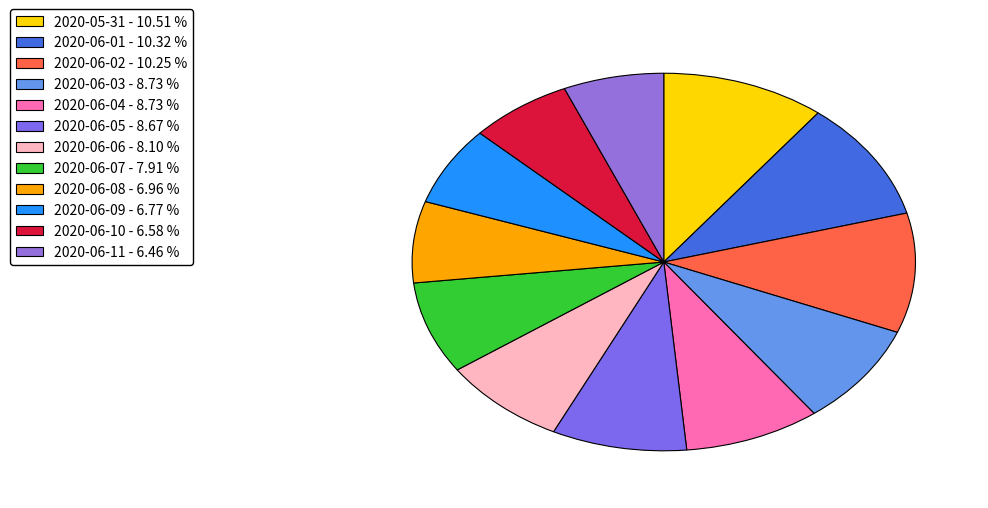

Rank the categories by value from highest to lowest.

2020-05-31, 2020-06-01, 2020-06-02, 2020-06-03, 2020-06-04, 2020-06-05, 2020-06-06, 2020-06-07, 2020-06-08, 2020-06-09, 2020-06-10, 2020-06-11